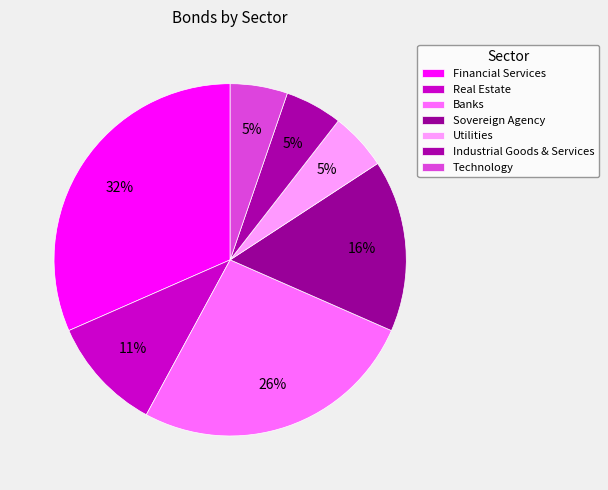

How many segments does this pie chart have?

7